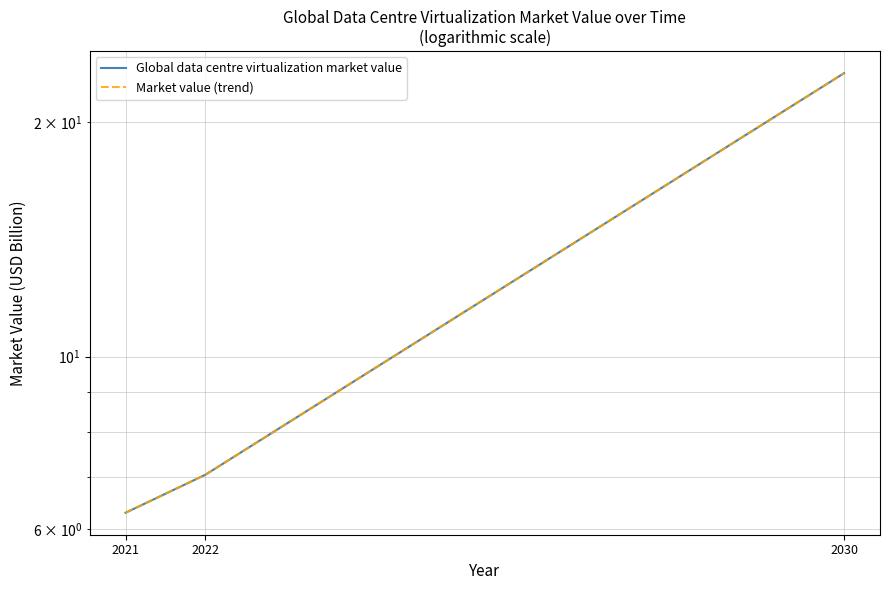

Rank the series at 2021 from lowest to highest value.

Global data centre virtualization market value, Market value (trend)